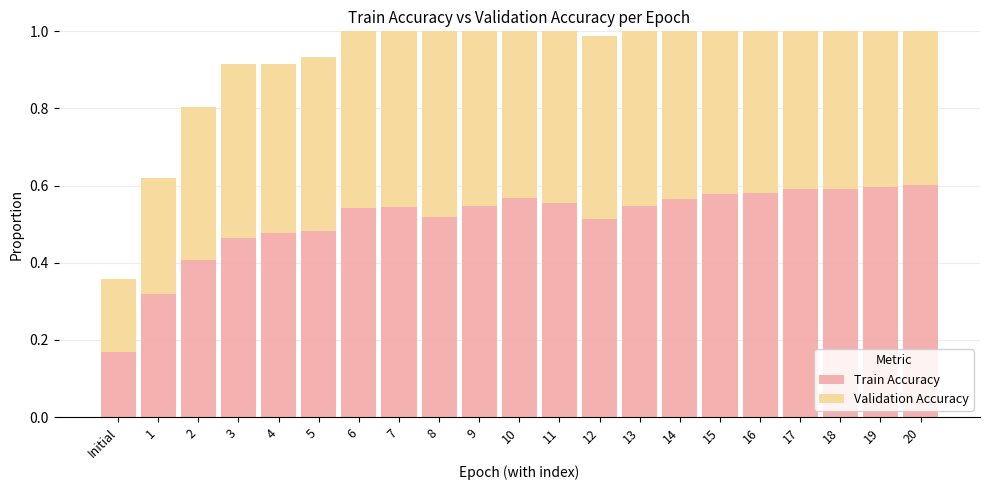

Reading right to left, list all the values displayed in this chart.

Train Accuracy: 20=0.6	19=0.6	18=0.6	17=0.6	16=0.6	15=0.6	14=0.6	13=0.5	12=0.5	11=0.6	10=0.6	9=0.5	8=0.5	7=0.5	6=0.5	5=0.5	4=0.5	3=0.5	2=0.4	1=0.3	Initial=0.2
Validation Accuracy: 20=0.5	19=0.5	18=0.5	17=0.5	16=0.5	15=0.5	14=0.5	13=0.5	12=0.5	11=0.5	10=0.5	9=0.5	8=0.5	7=0.5	6=0.5	5=0.5	4=0.4	3=0.5	2=0.4	1=0.3	Initial=0.2